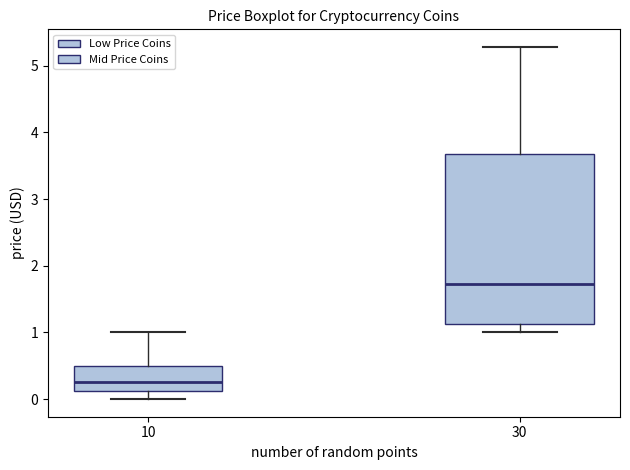

Reading left to right, transcribe this box plot: for each box, give where its median line is, the range the box spans, and where its two whiskers end, as read against the y-axis. The values are not printed on the chart, so give them approximately, as read against the axis.

10: median 0.3, box 0.1 to 0.5, whiskers 0.0 to 1.0
30: median 1.7, box 1.1 to 3.7, whiskers 1.0 to 5.3